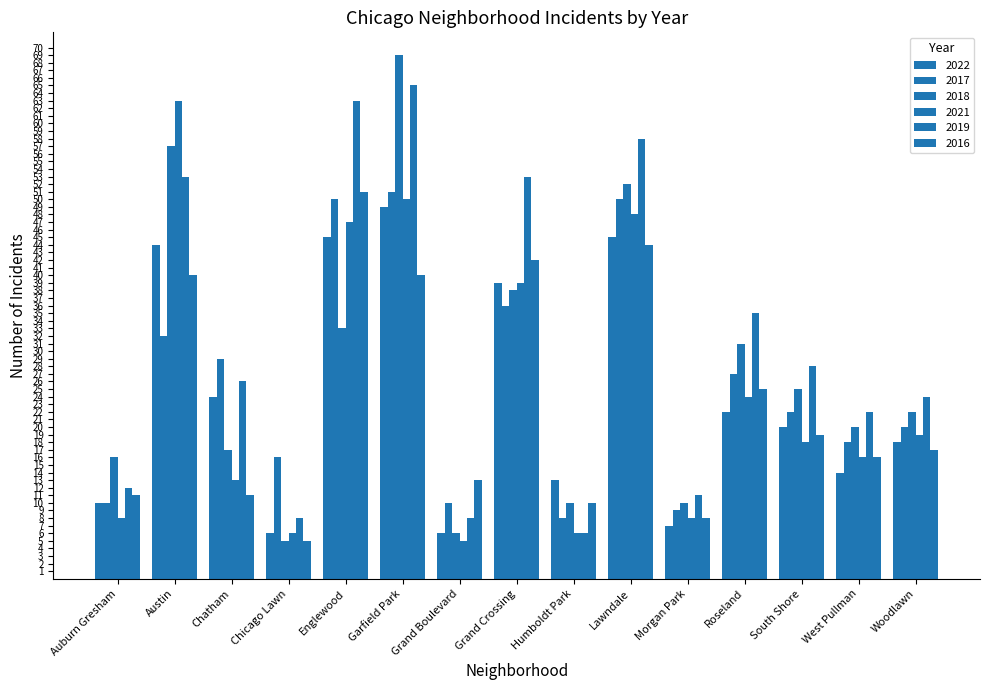

What is the label of the 4th bar from the left?

Chicago Lawn